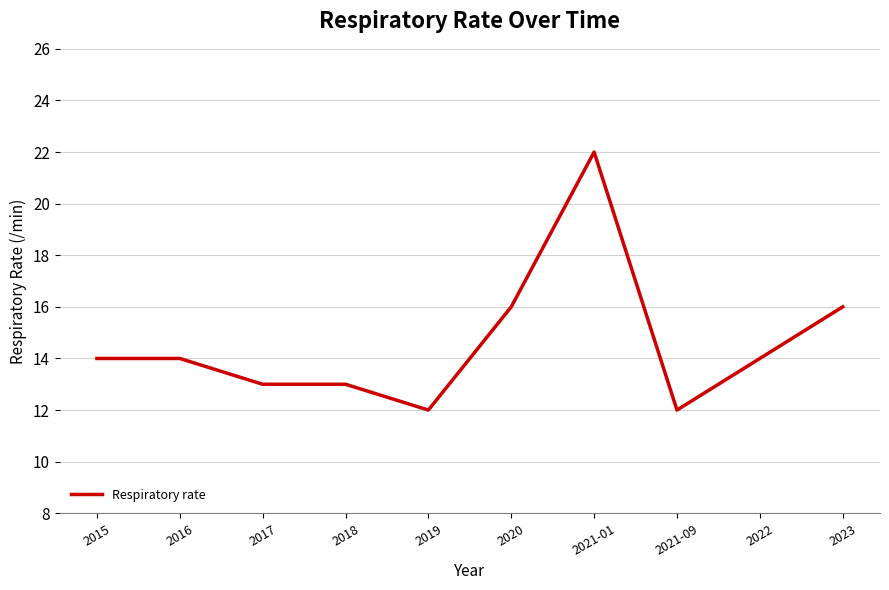

Is it true that the value at 2022 is 14?

True